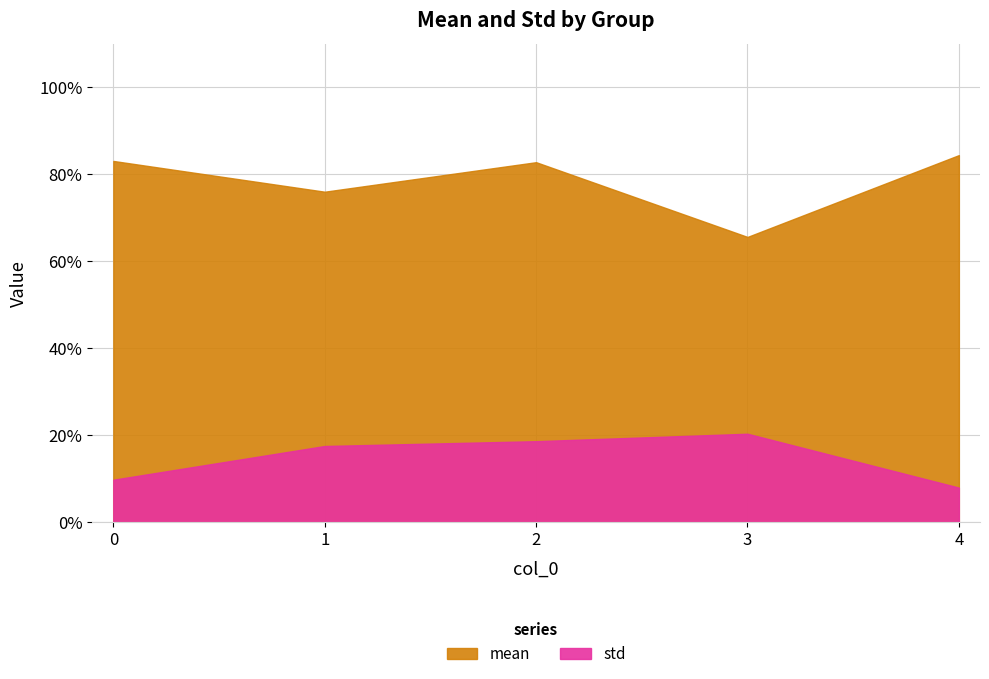

Which series changed the most between 0 and 1?

std